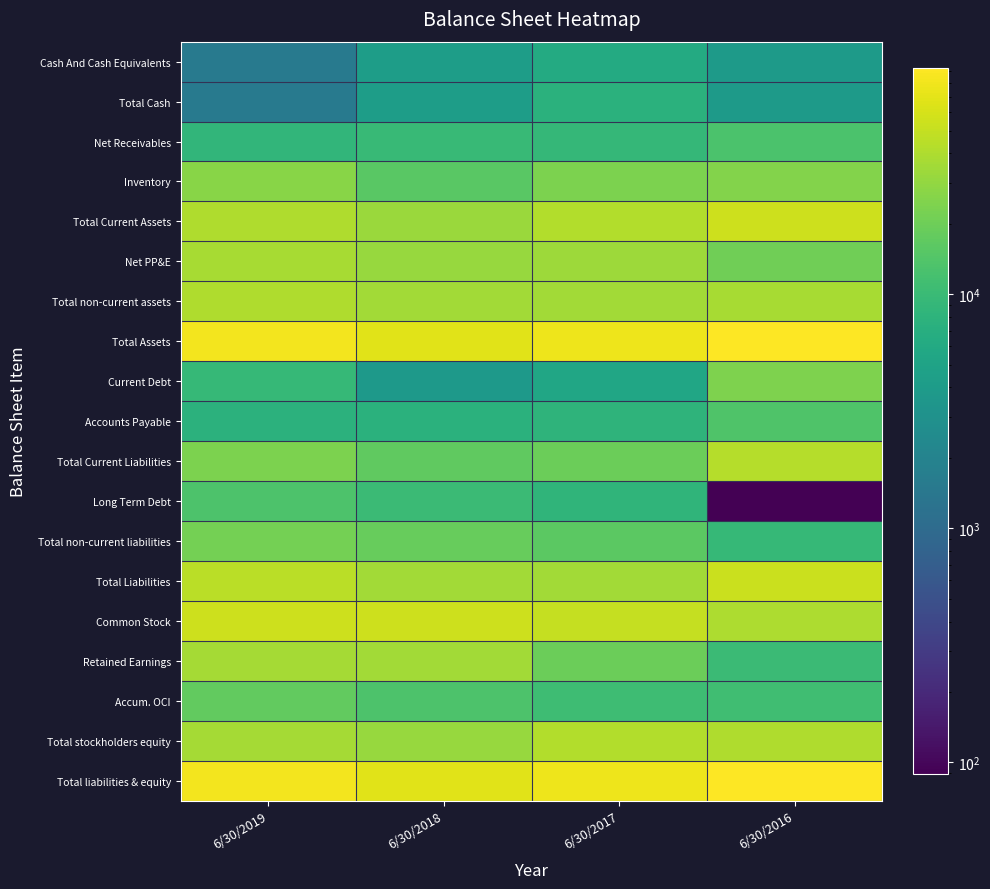

Which series has the largest range (max minus min)?

Total Current Liabilities